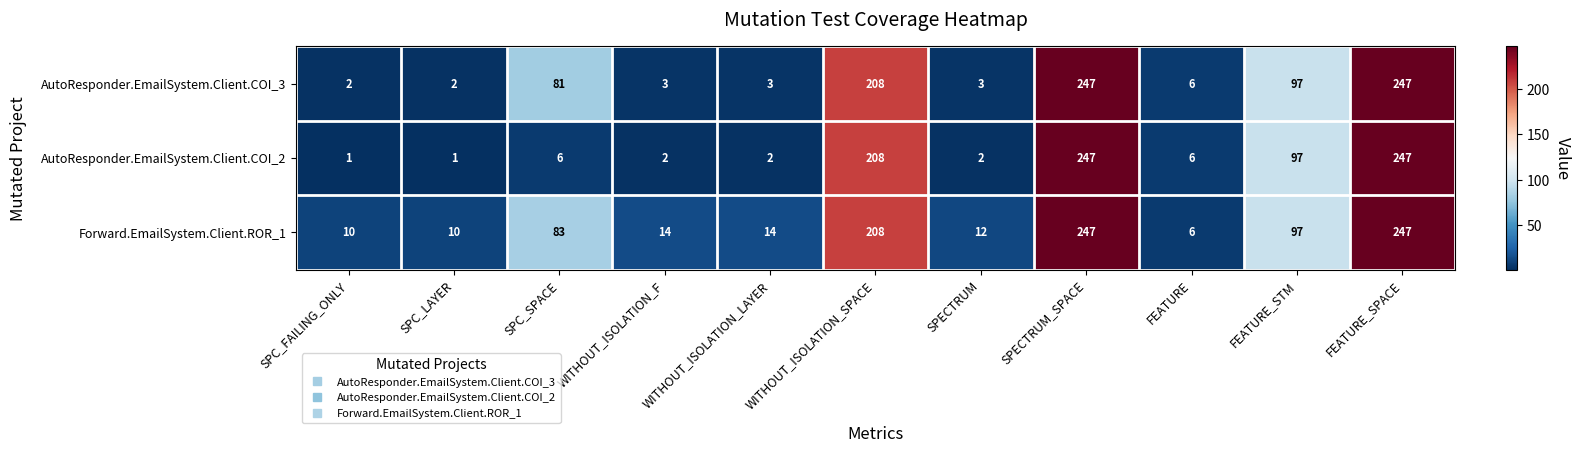

The value of Forward.EmailSystem.Client.ROR_1 at FEATURE_STM is 131. True or false?

False